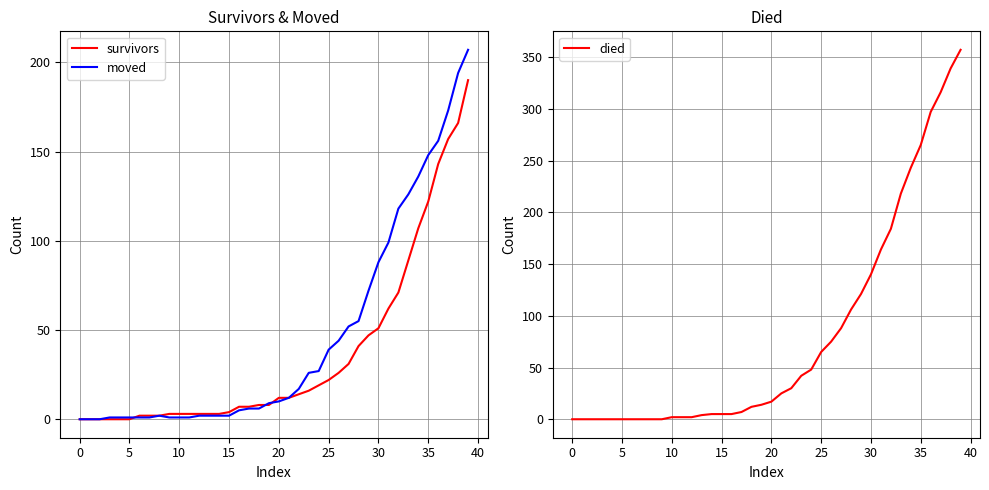

Which series has the largest range (max minus min)?

died